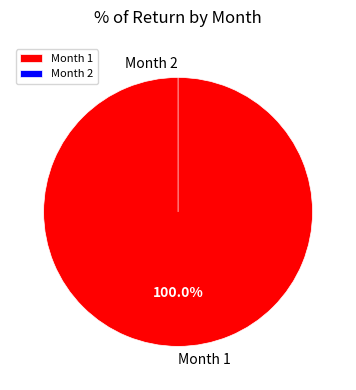

How many slices are in this pie chart?

2